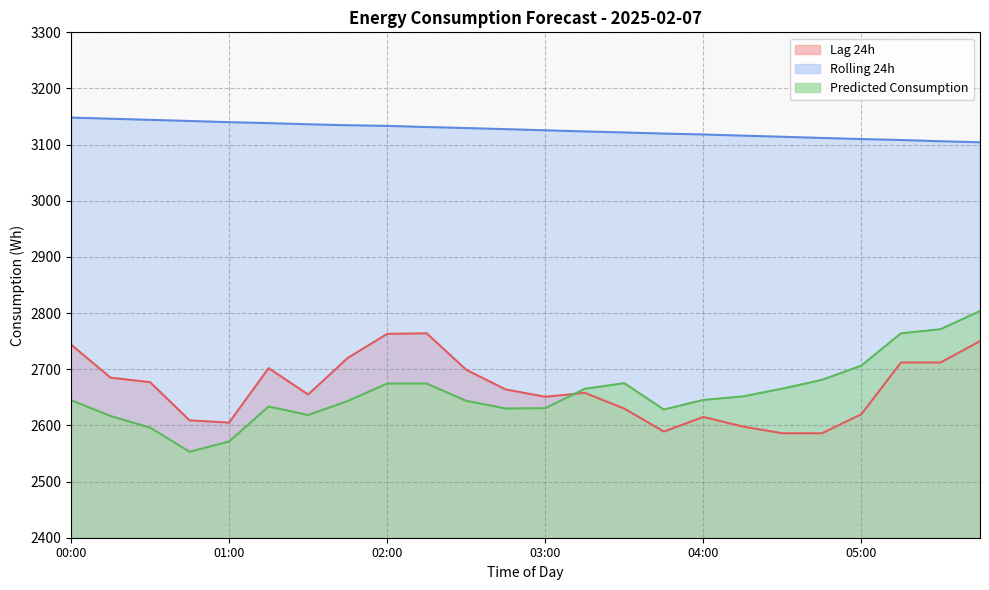

At which category does the chart reach its minimum across all series?

00:45